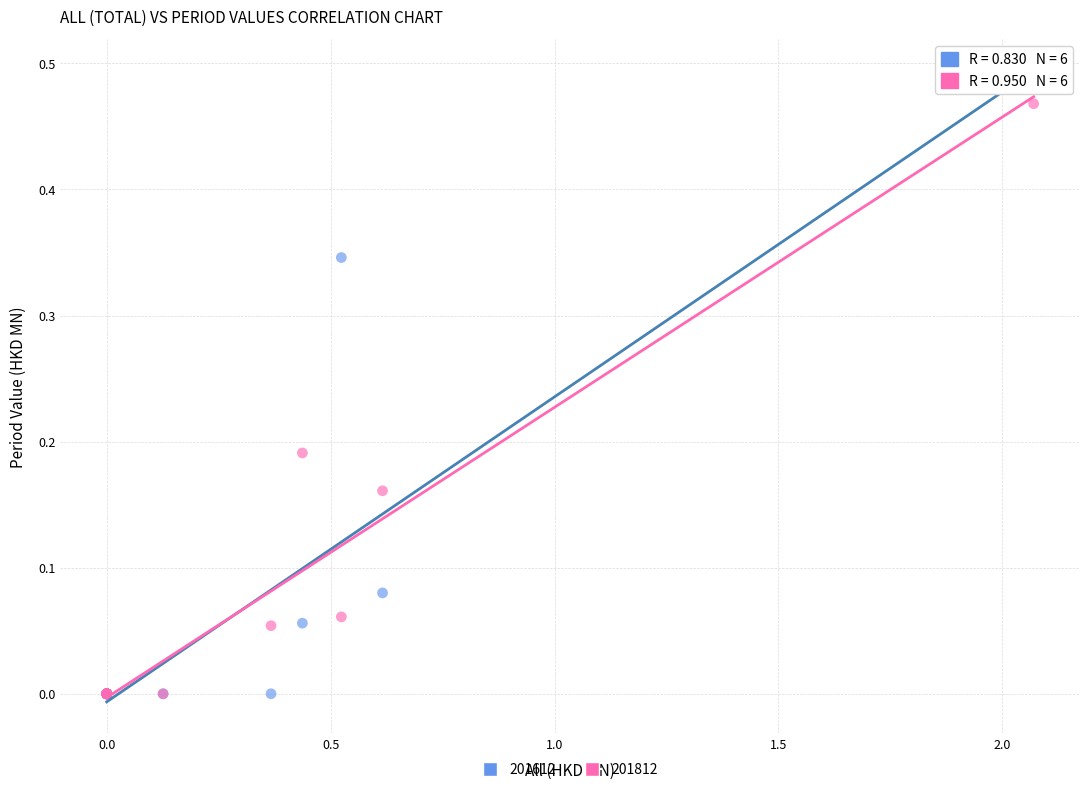

What are all the series names shown in the legend?

201612, 201812